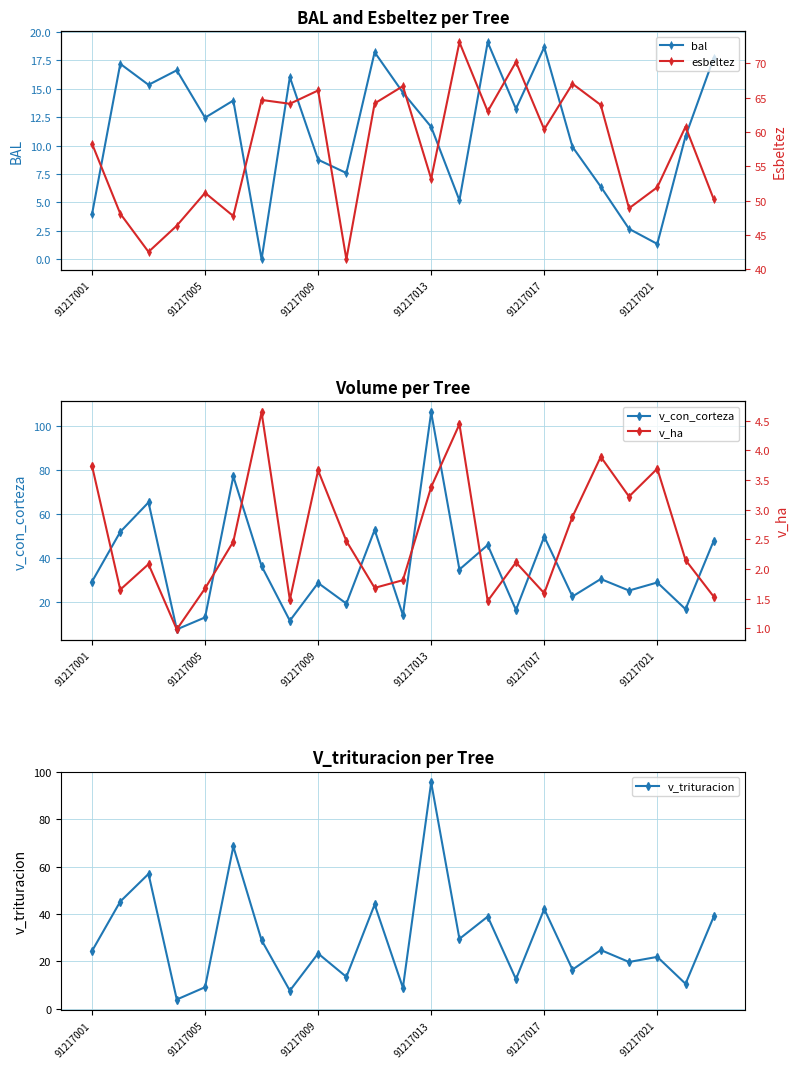

Rank the series by their maximum value, from highest to lowest.

v_con_corteza, v_trituracion, esbeltez, bal, v_ha